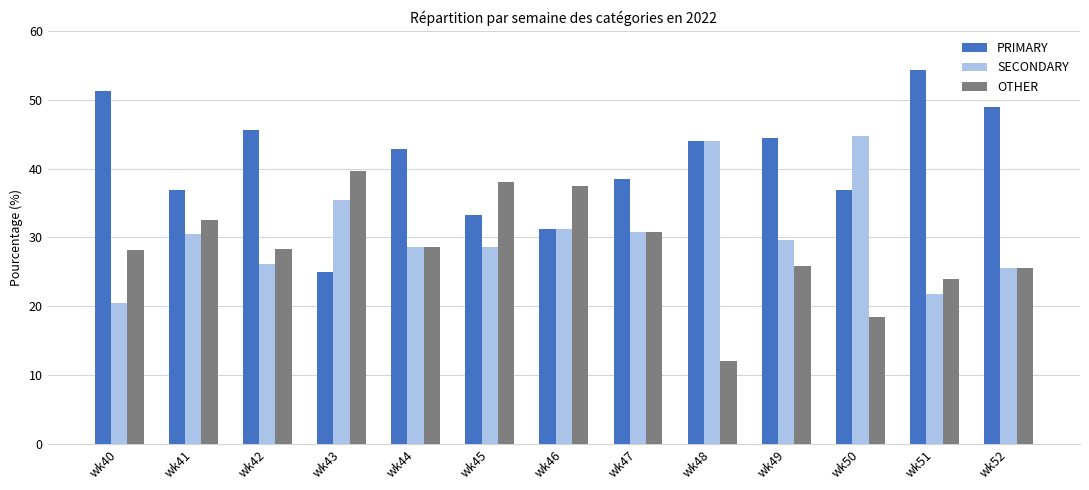

What is the value of the SECONDARY bar at the 11th from the left?

44.7